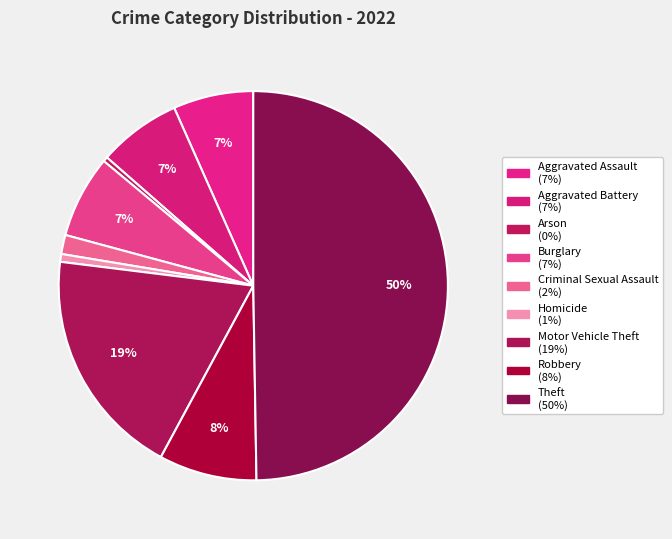

How many segments does this pie chart have?

9